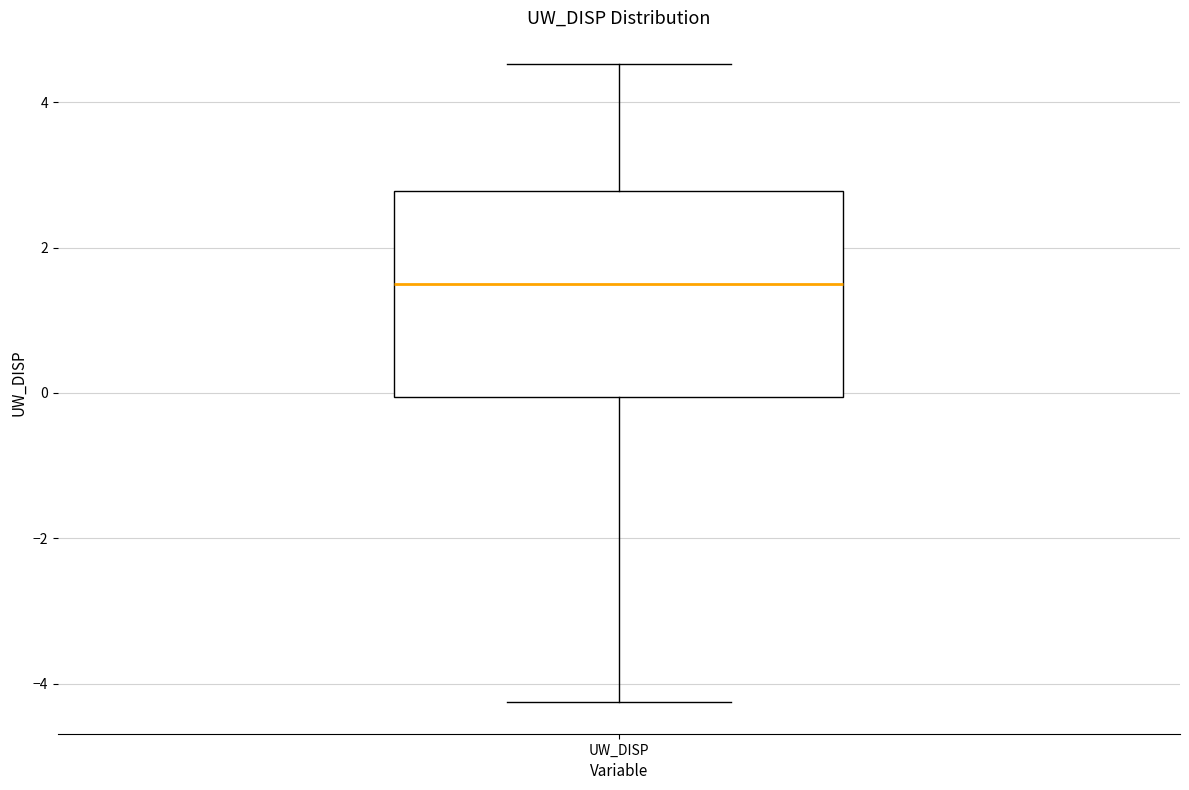

Read this box plot against the y-axis: the position of the median line, the range covered by the box, and the ends of both whiskers. The values are not printed on the chart, so give them approximately, as read against the axis.

median 1.4, box 0.0 to 2.8, whiskers -4.2 to 4.6